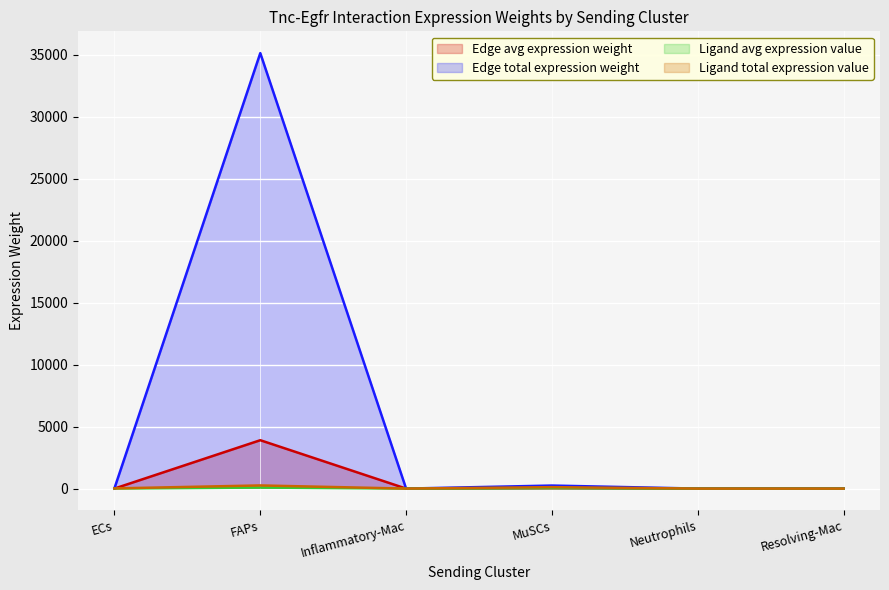

The Edge avg expression weight series shows 0.0 at Resolving-Mac. True or false?

False